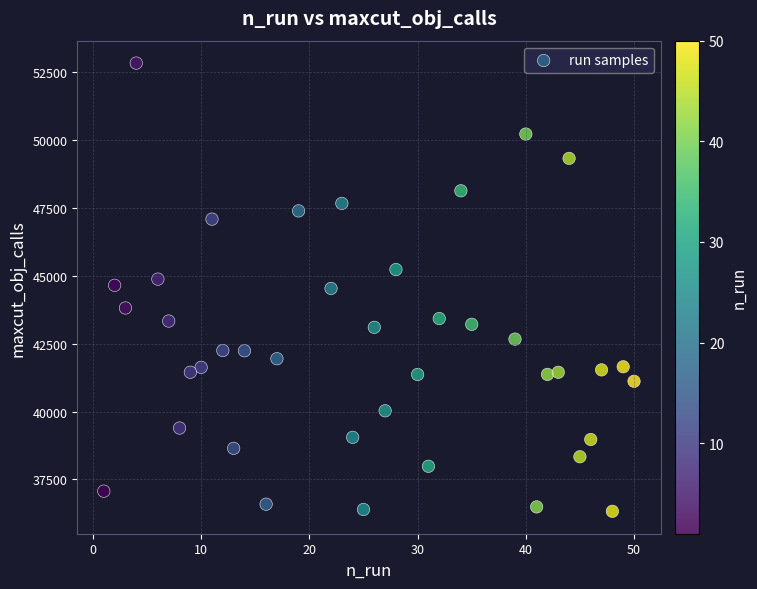

What is the range of Y values (max minus min)?

16520